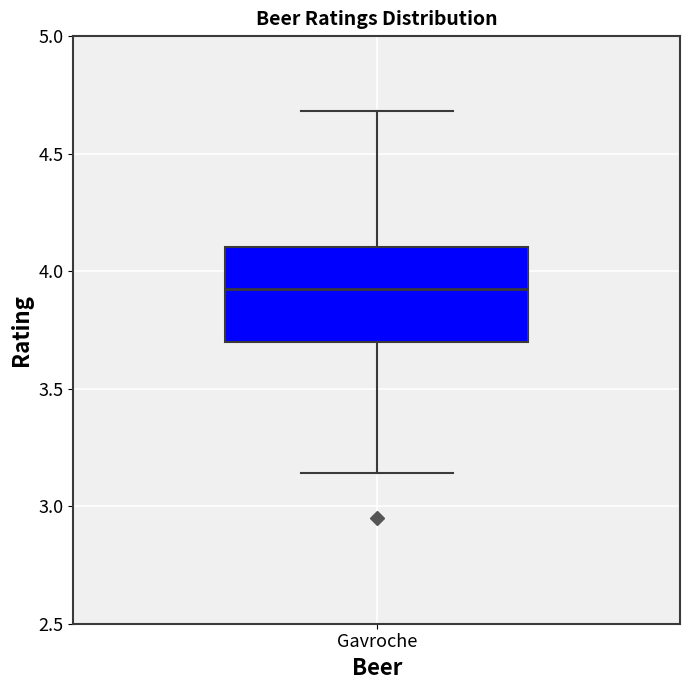

Read this box plot against the y-axis: the position of the median line, the range covered by the box, and the ends of both whiskers. The values are not printed on the chart, so give them approximately, as read against the axis.

median 3.95, box 3.70 to 4.10, whiskers 3.15 to 4.70